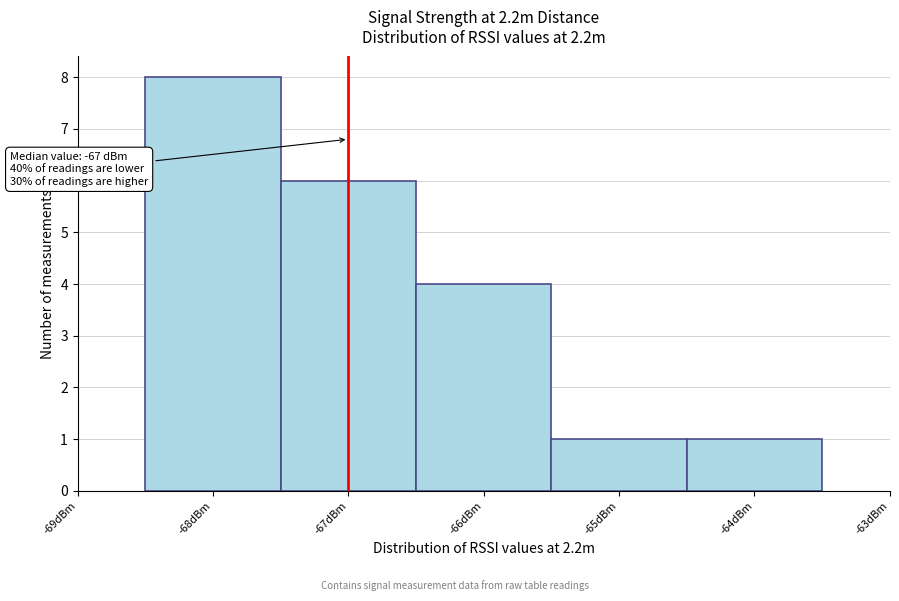

Which range on the x-axis has the tallest bar?

-68.5 to -67.5